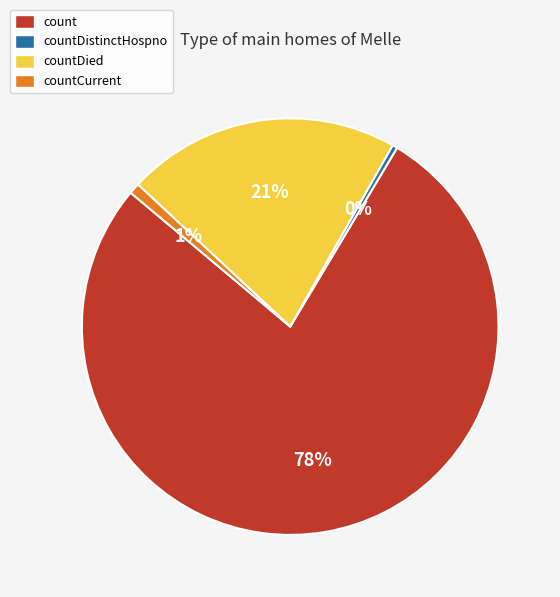

True or false: countCurrent accounts for 1% of the total.

True